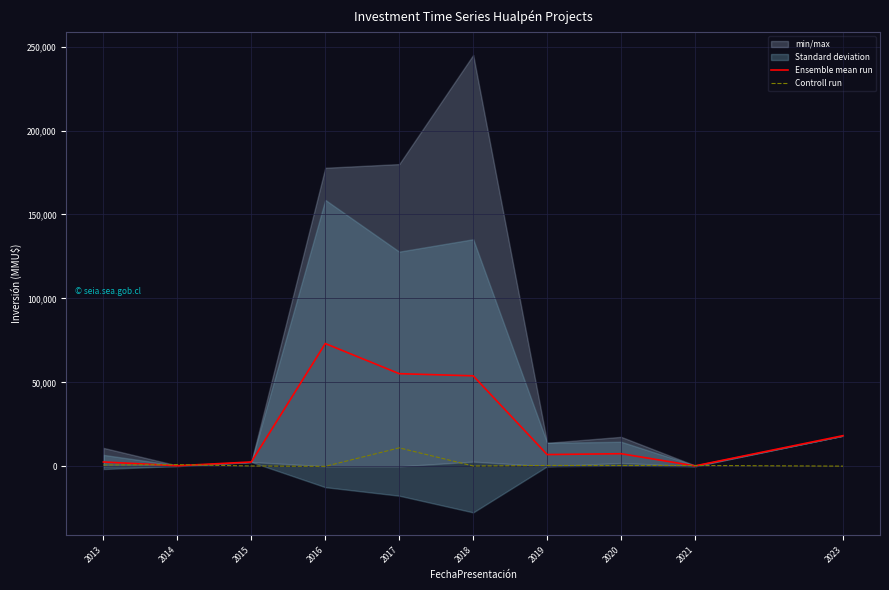

True or false: Controll run and Ensemble mean run cross at least once.

True